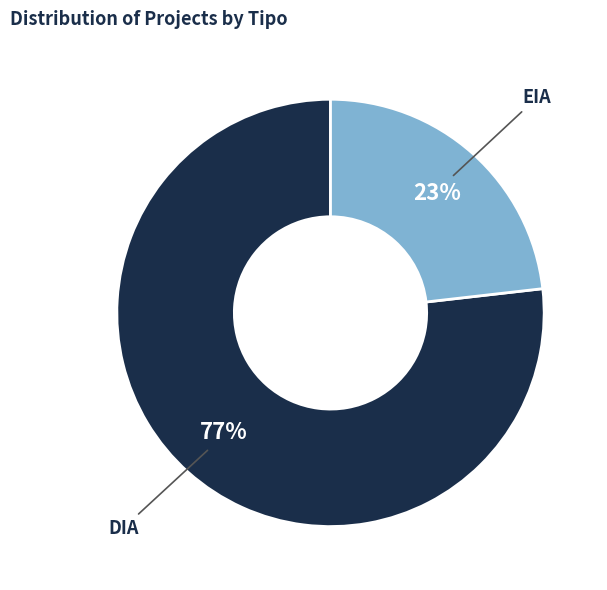

To the nearest percent, what is the average slice percentage?

50%